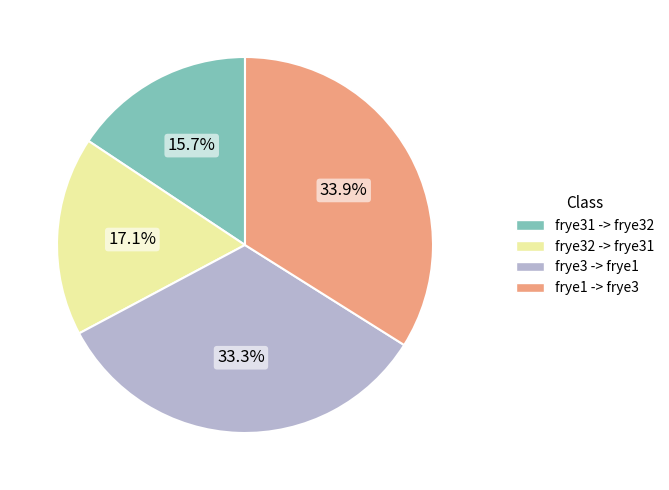

To the nearest percent, what percentage of the pie is frye3 -> frye1?

33%